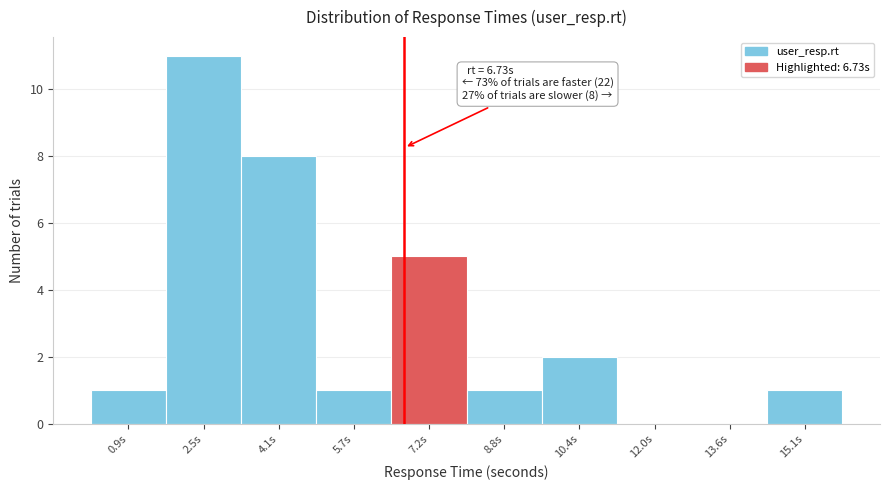

Over which range of the x-axis is the bar tallest?

1.8 to 3.2